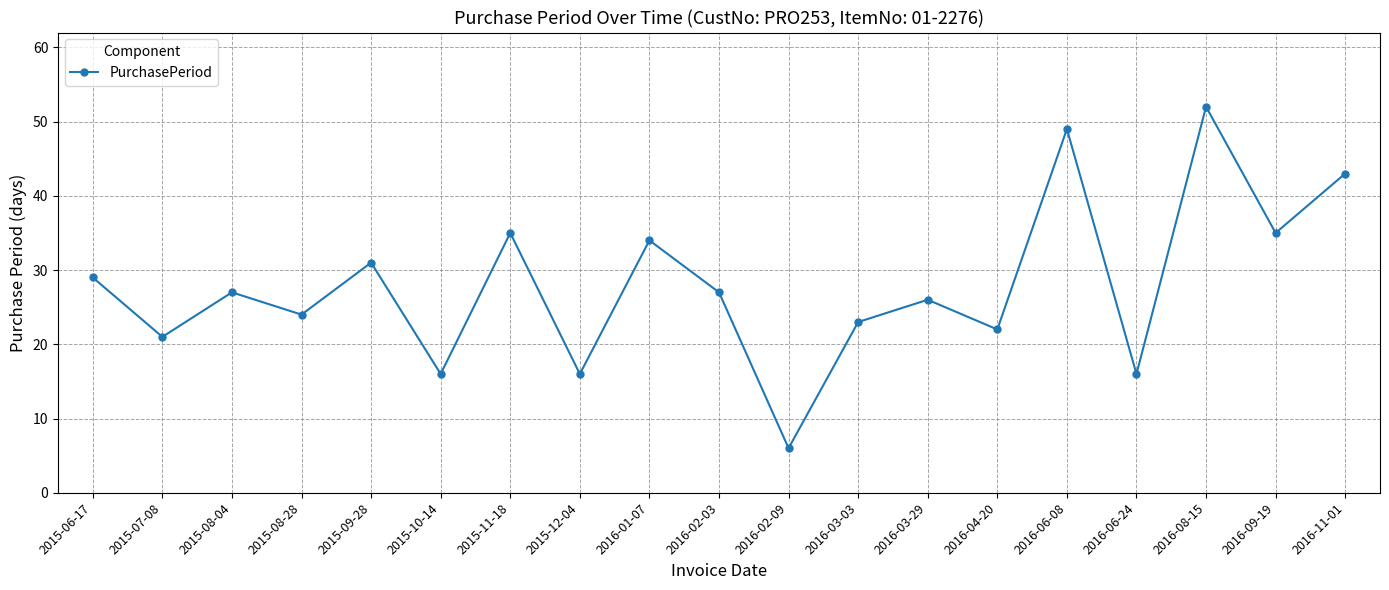

Does the chart have visible grid lines?

Yes